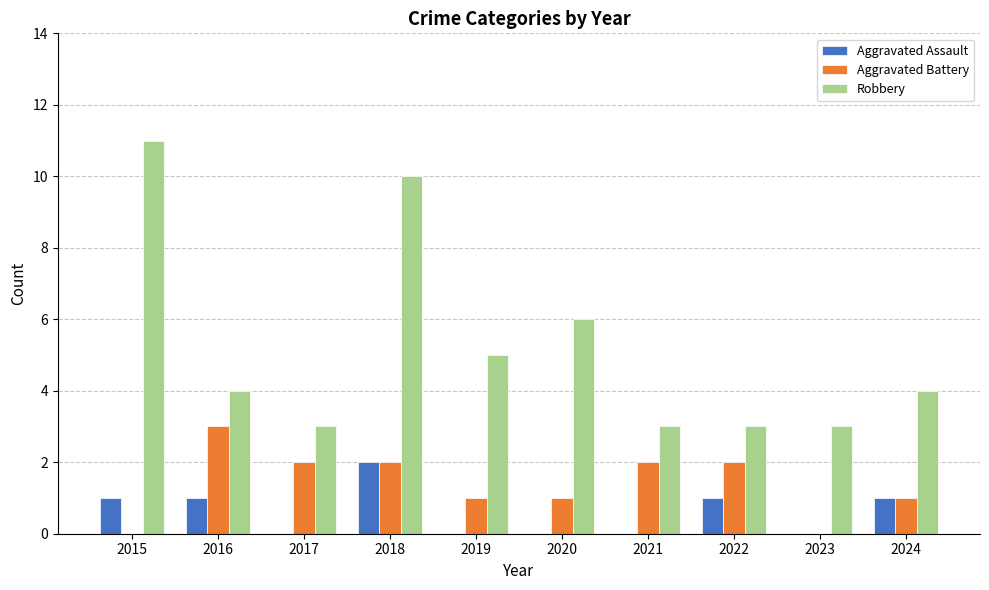

True or false: Aggravated Assault has a value of 1 at 2024.

True